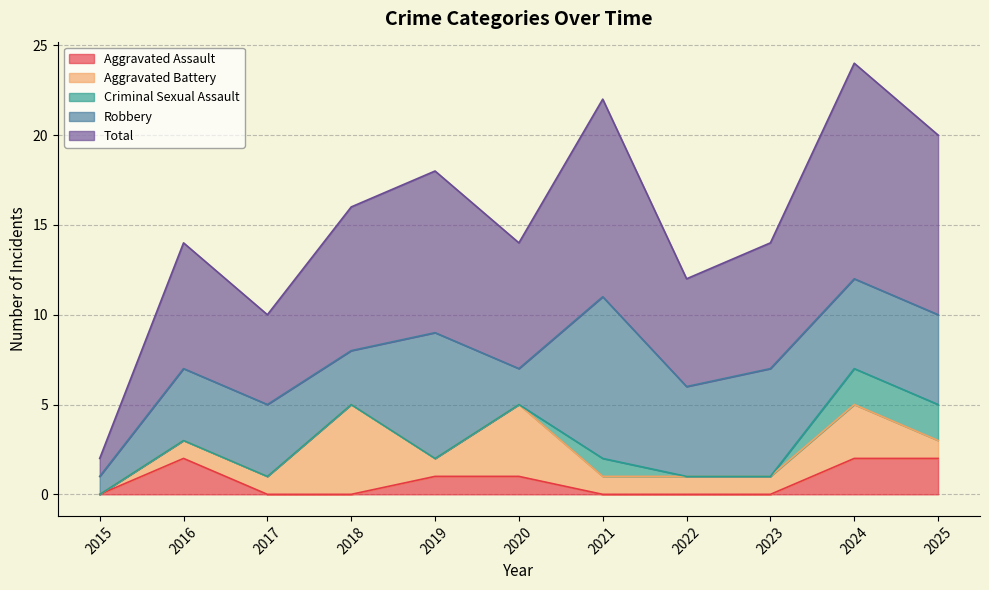

True or false: Aggravated Assault and Aggravated Battery cross at least once.

True